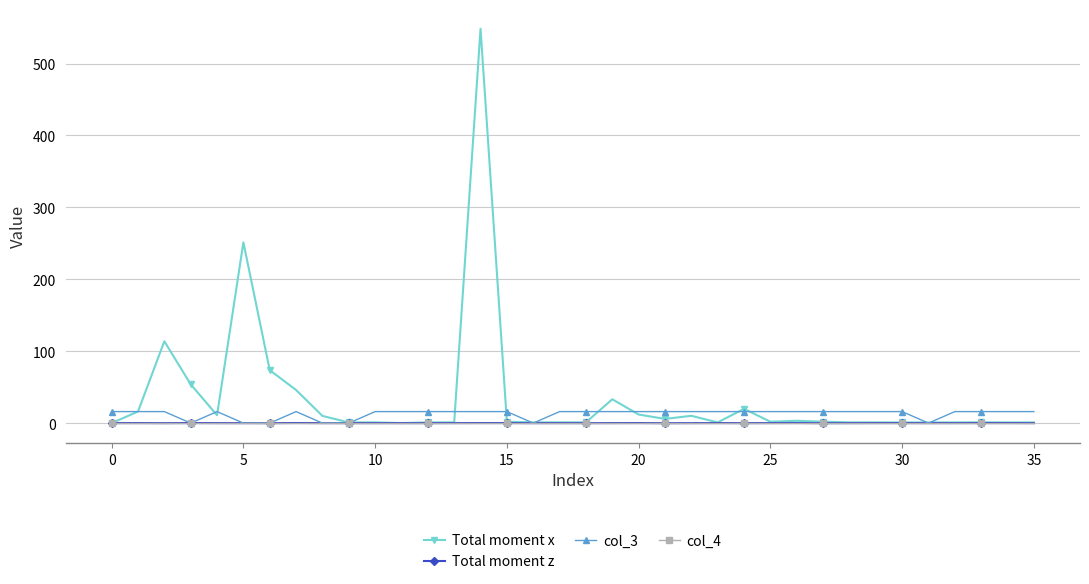

Which series has the largest range (max minus min)?

Total moment x